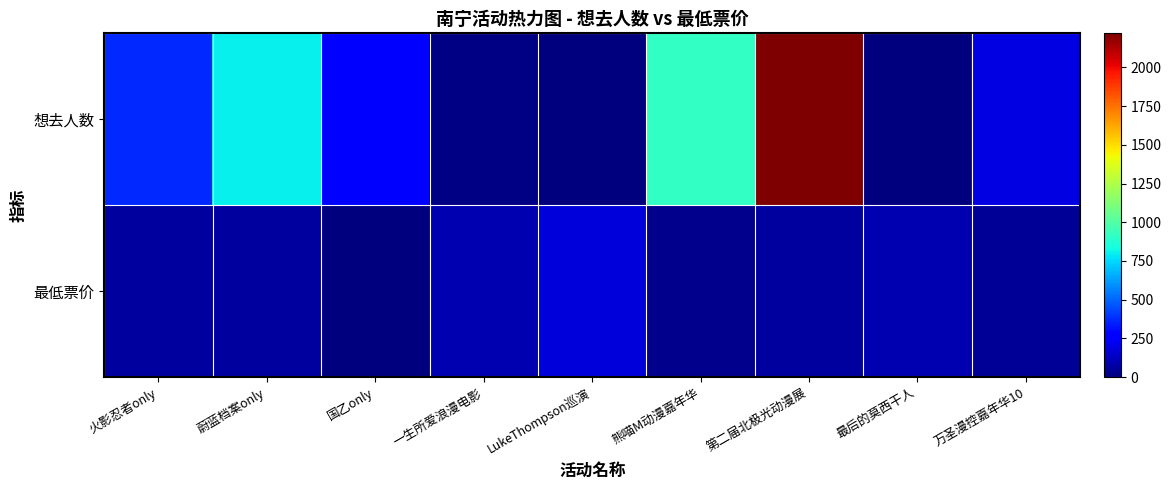

Reading left to right, transcribe all the data shown in this chart.

想去人数: 火影忍者only=372.0	蔚蓝档案only=801.0	国乙only=273.0	一生所爱浪漫电影=14.0	LukeThompson巡演=4.0	熊喵M动漫嘉年华=919.0	第二届北极光动漫展=2220.0	最后的莫西干人=4.0	万圣漫控嘉年华10=195.0
最低票价: 火影忍者only=68.0	蔚蓝档案only=68.0	国乙only=0.0	一生所爱浪漫电影=99.0	LukeThompson巡演=180.0	熊喵M动漫嘉年华=29.9	第二届北极光动漫展=65.0	最后的莫西干人=100.0	万圣漫控嘉年华10=50.0